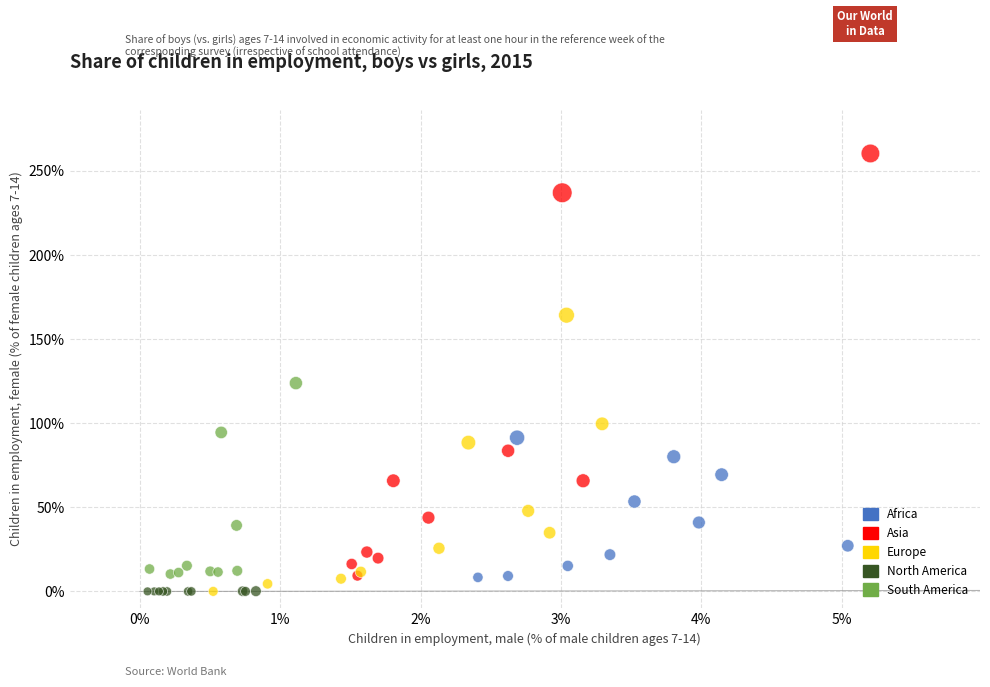

Which series reaches the maximum Y coordinate?

Asia